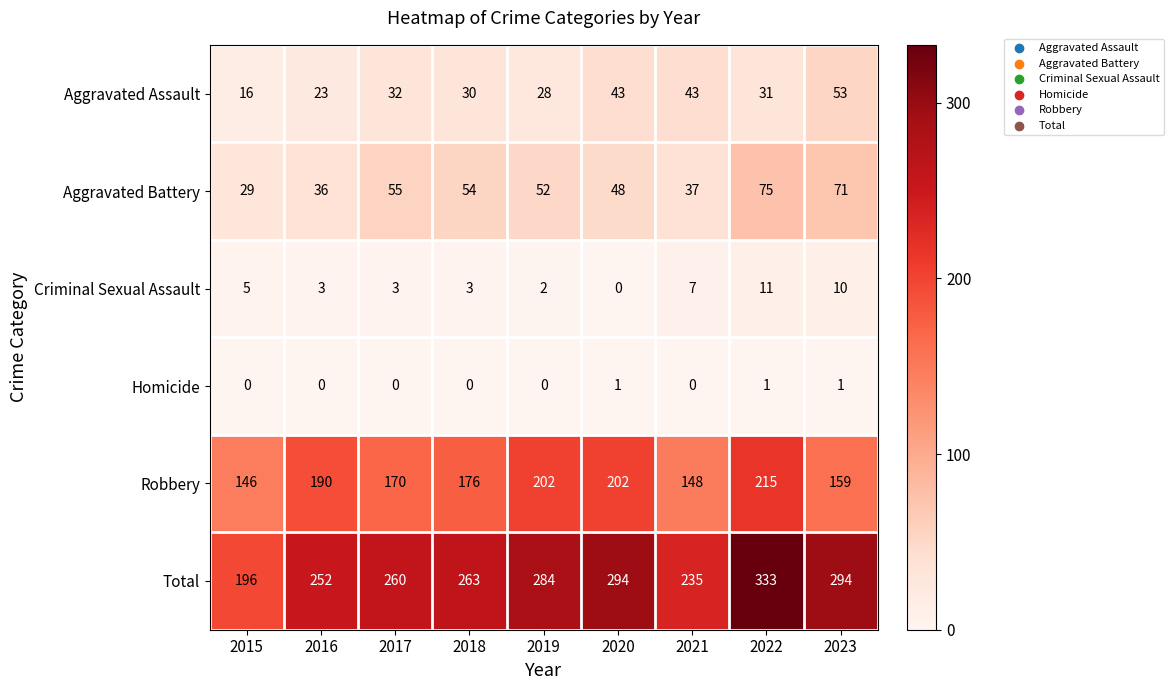

The value of Aggravated Assault at 2015 is 16. True or false?

True